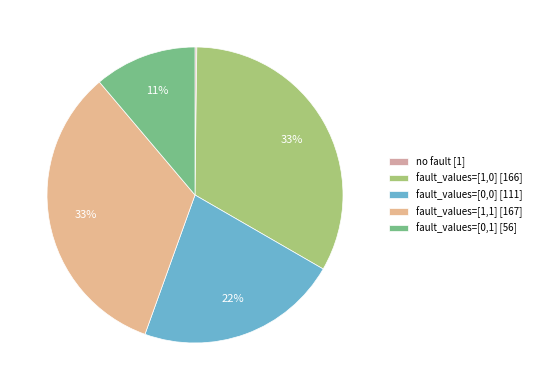

Is there any slice that represents more than half of the pie?

No